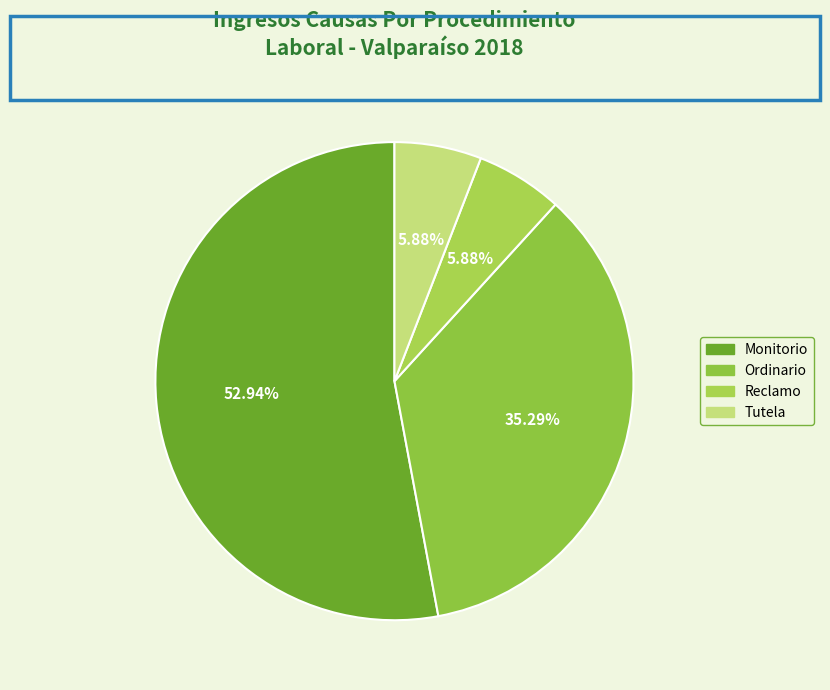

How much of the chart is everything except Tutela?

94.1%